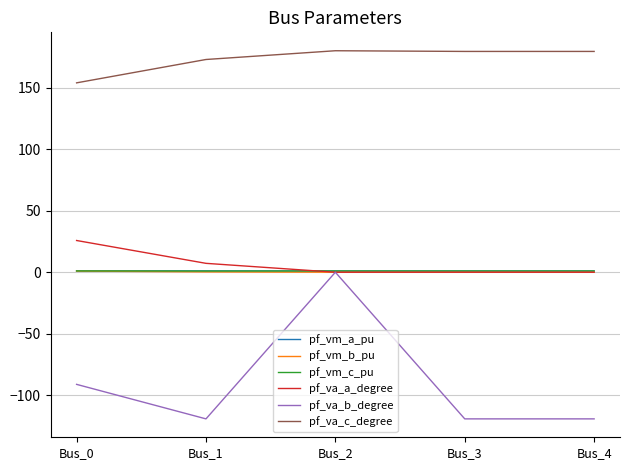

Which series has the widest spread of values?

pf_va_b_degree